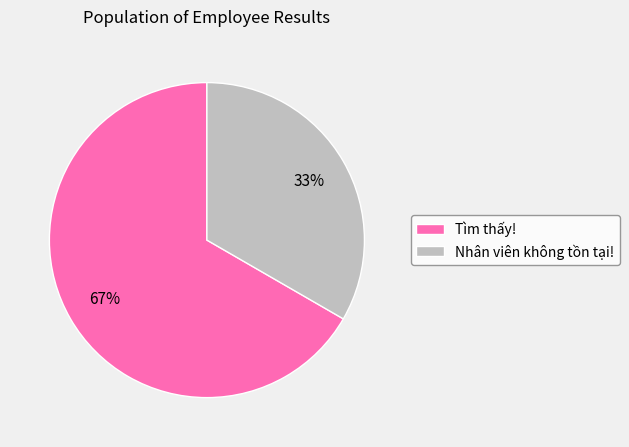

Rank the categories by value from highest to lowest.

Tìm thấy!, Nhân viên không tồn tại!